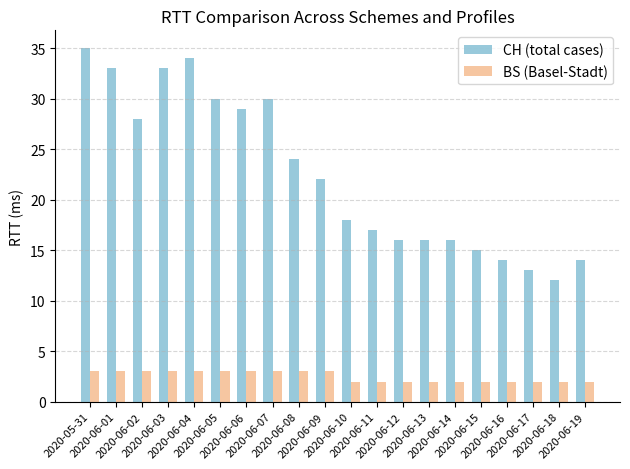

Does the chart contain any negative values?

No